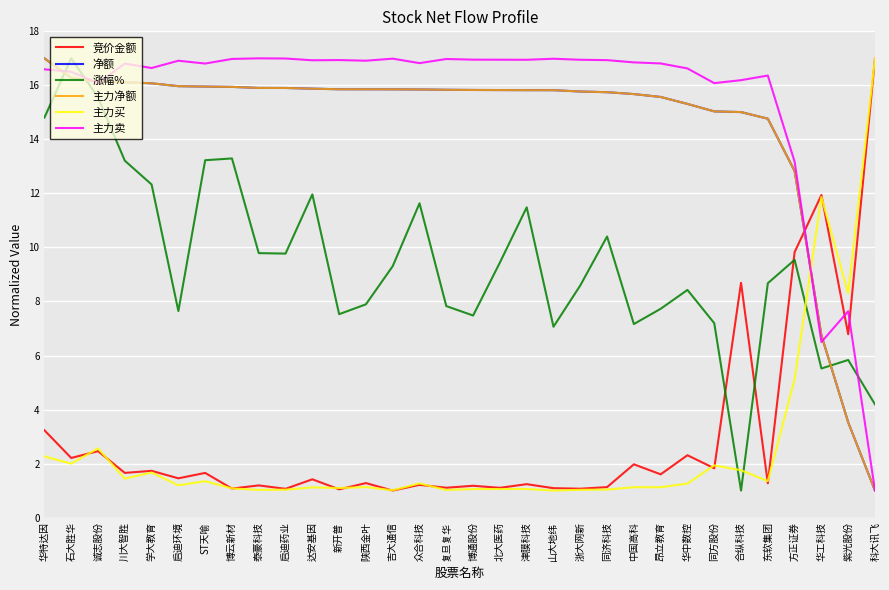

The value of 主力净额 at 北大医药 is 15.8. True or false?

True